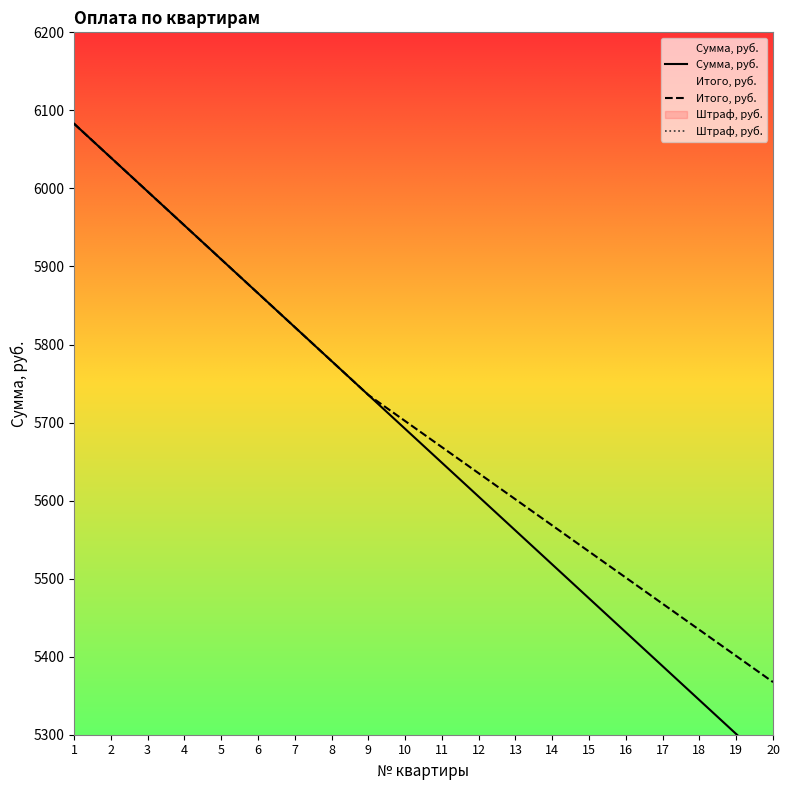

Is it true that Штраф, руб. equals 10.0 at 10?

True